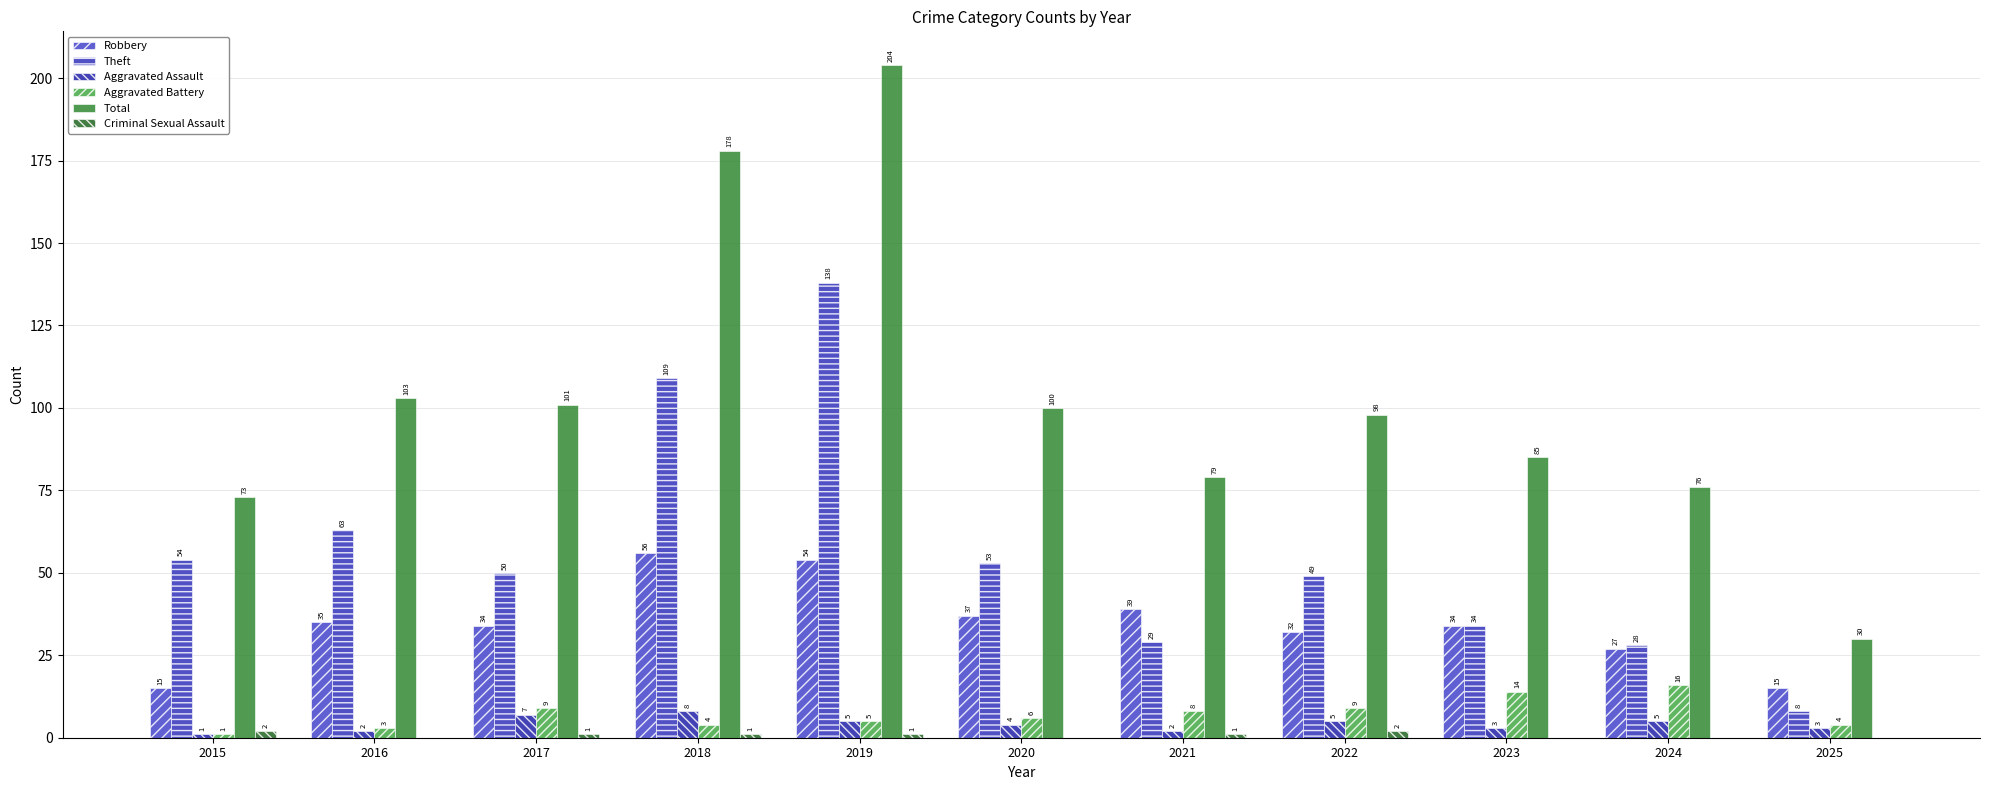

Is it true that Aggravated Battery equals 6 at 2020?

True